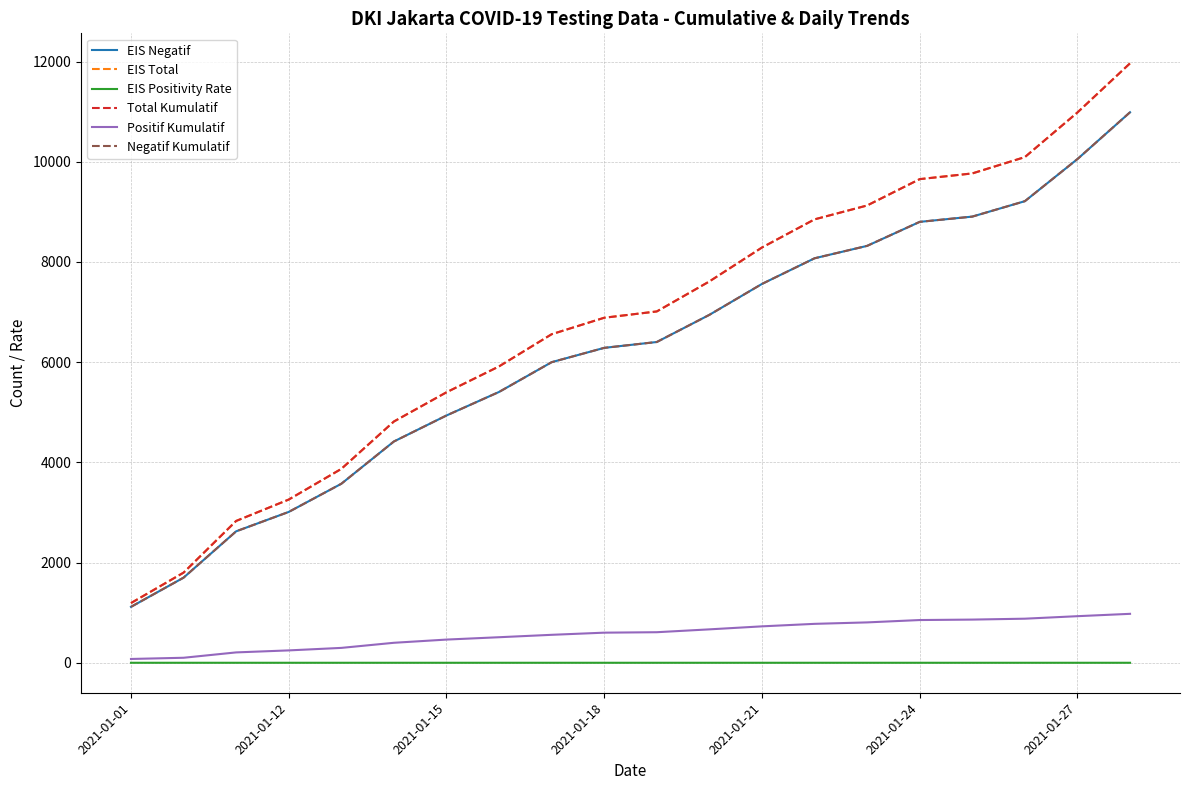

Is this an area chart (filled region under the line)?

No